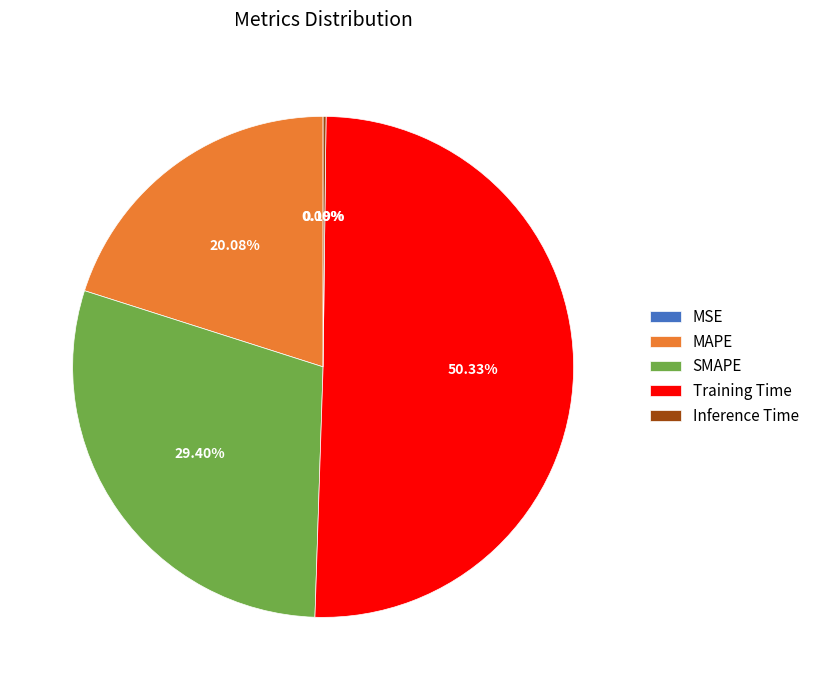

The Training Time slice represents 38% of the pie. True or false?

False